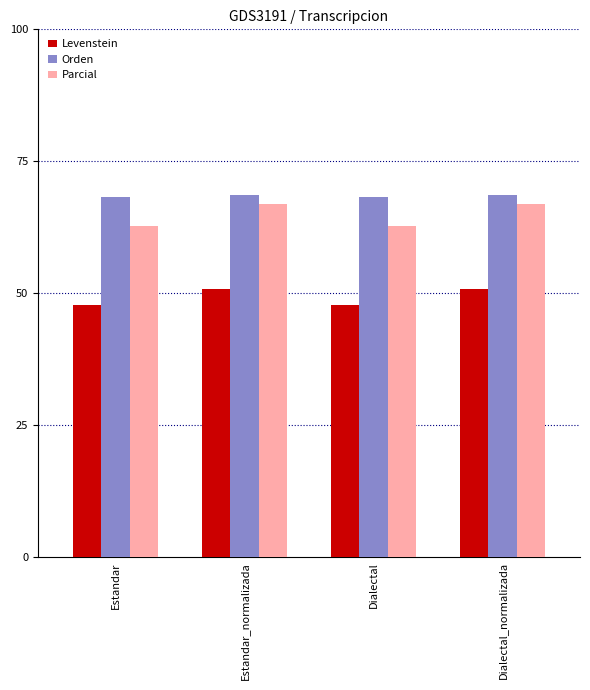

What is the spread (max minus min) of values at Dialectal?

20.4